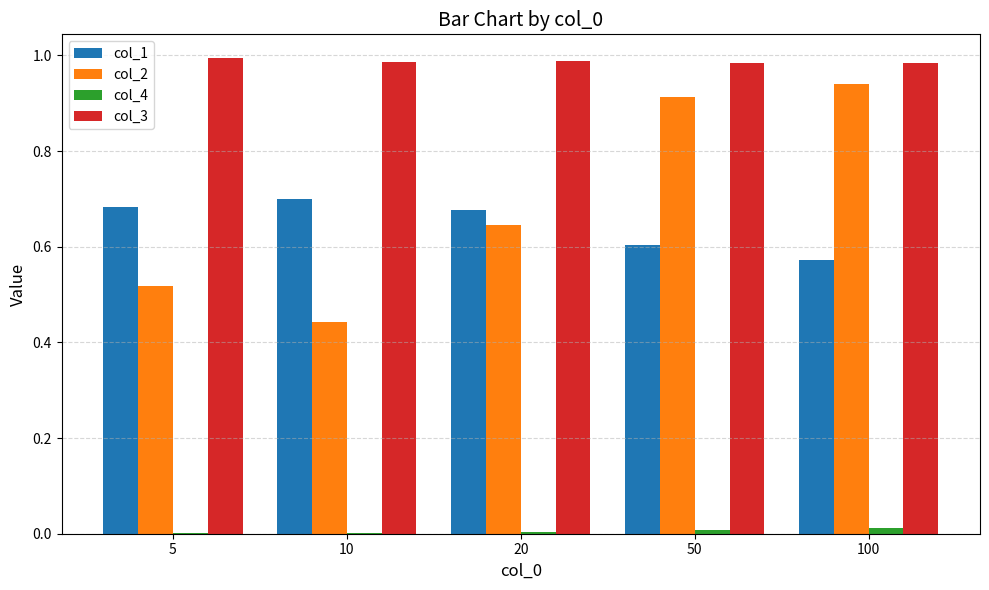

Which series has the largest range (max minus min)?

col_2